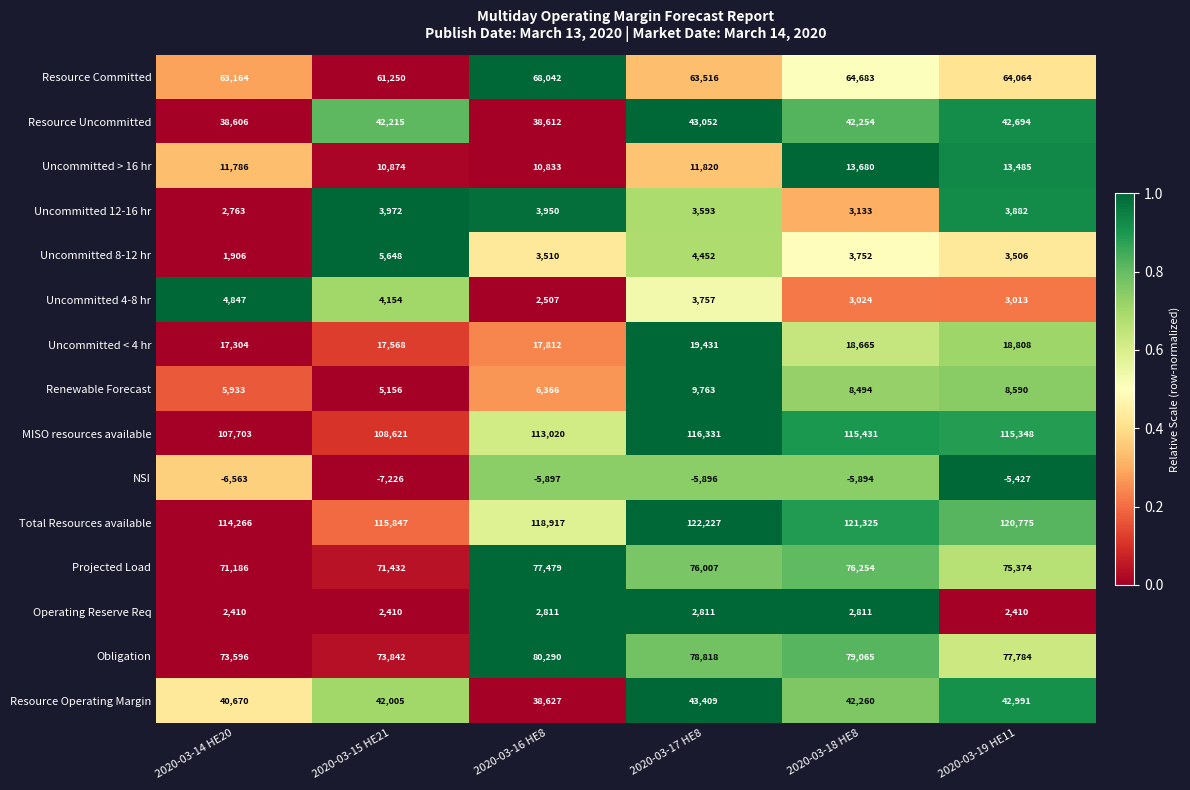

What is the sum of the Resource Uncommitted values at 2020-03-18 HE8 and 2020-03-17 HE8?

85306